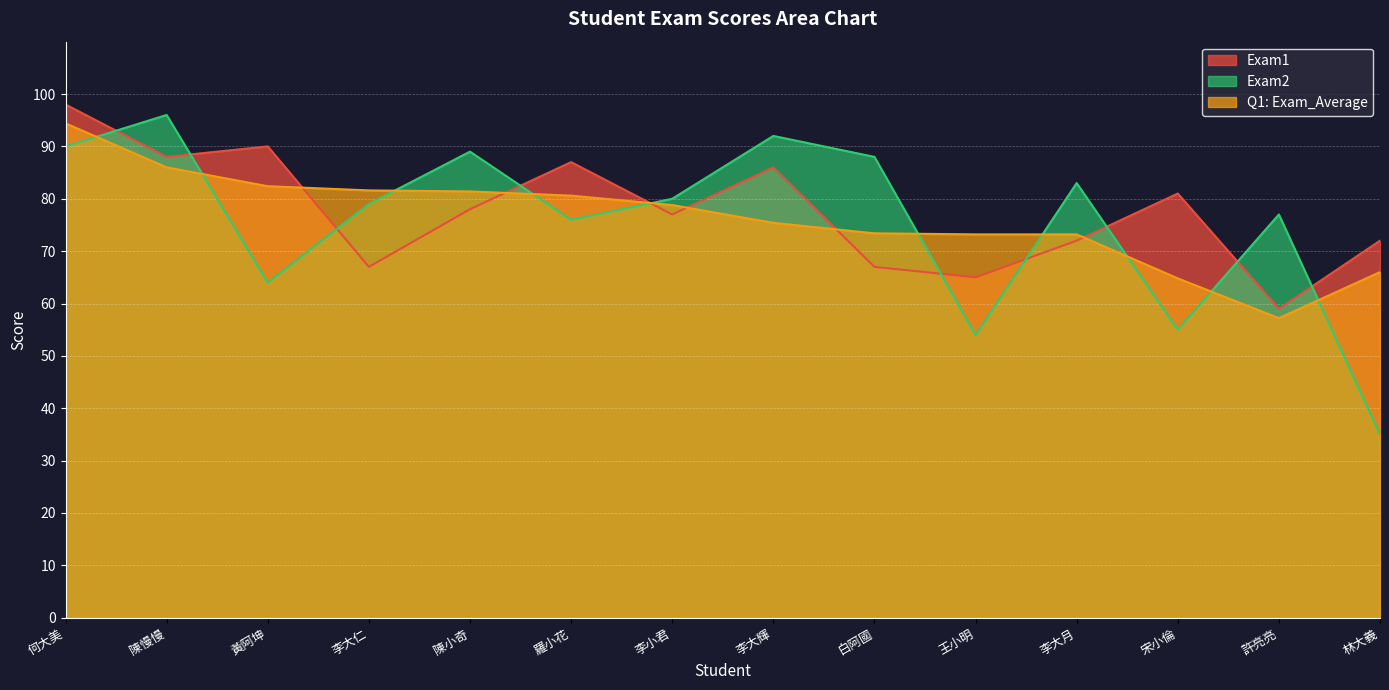

List the series in order of their overall mean, lowest first.

Exam2, Q1: Exam_Average, Exam1